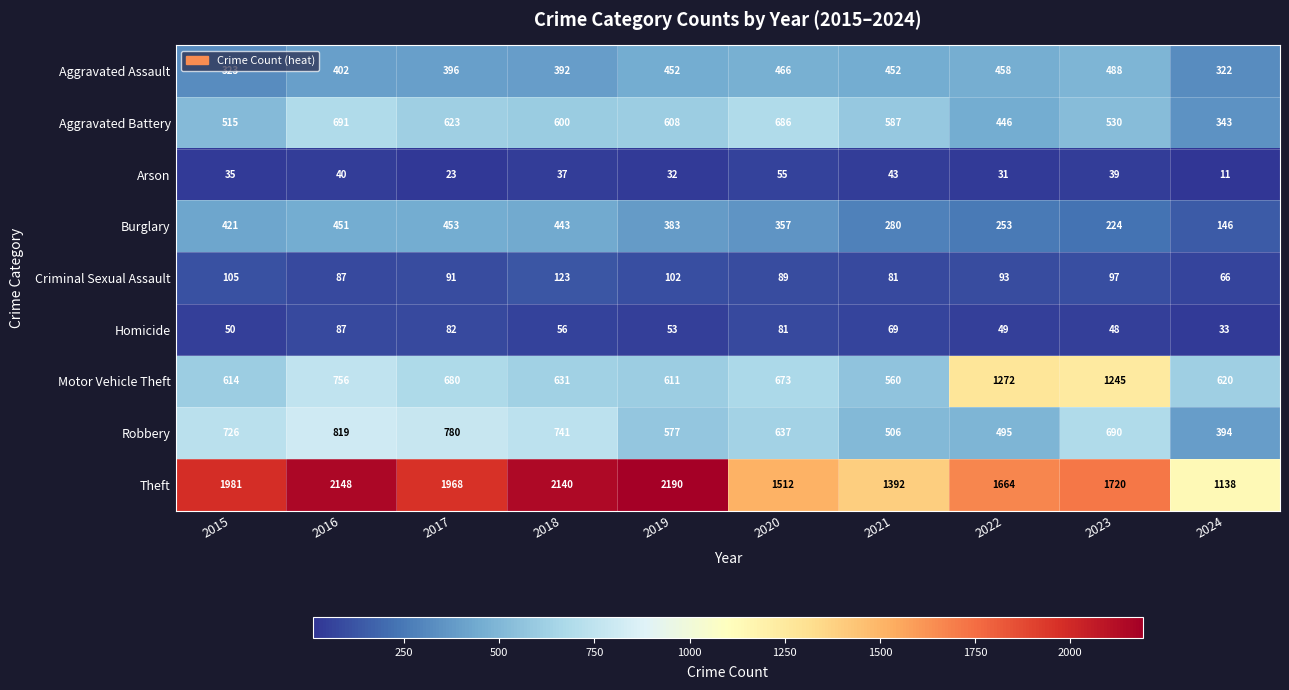

What is the lowest value of the Aggravated Assault series?

322